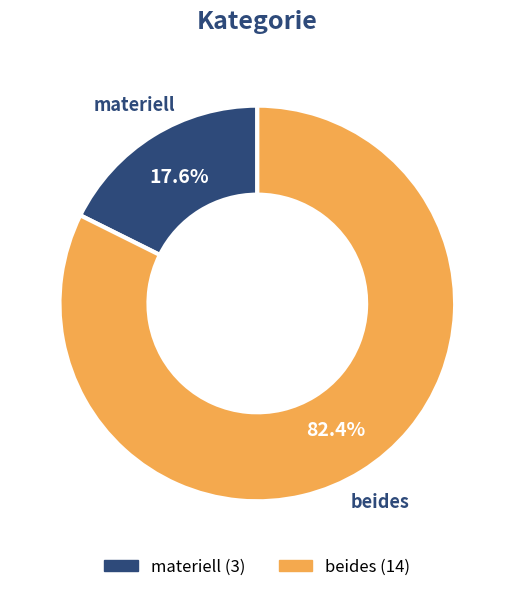

Is there a majority slice in this chart?

Yes